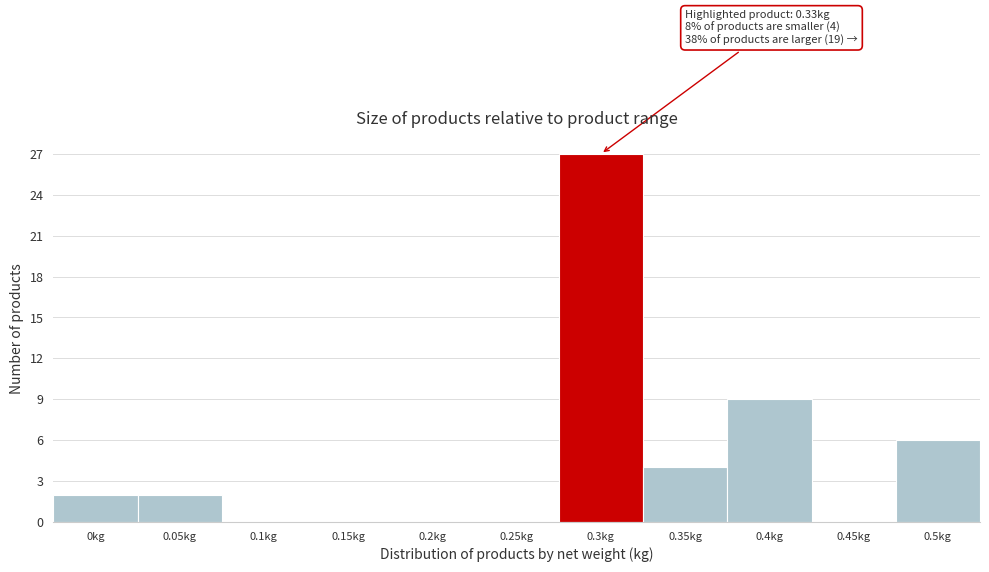

Reading right to left, what are all the values shown in this chart?

0.5kg=6	0.45kg=0	0.4kg=9	0.35kg=4	0.3kg=27	0.25kg=0	0.2kg=0	0.15kg=0	0.1kg=0	0.05kg=2	0kg=2